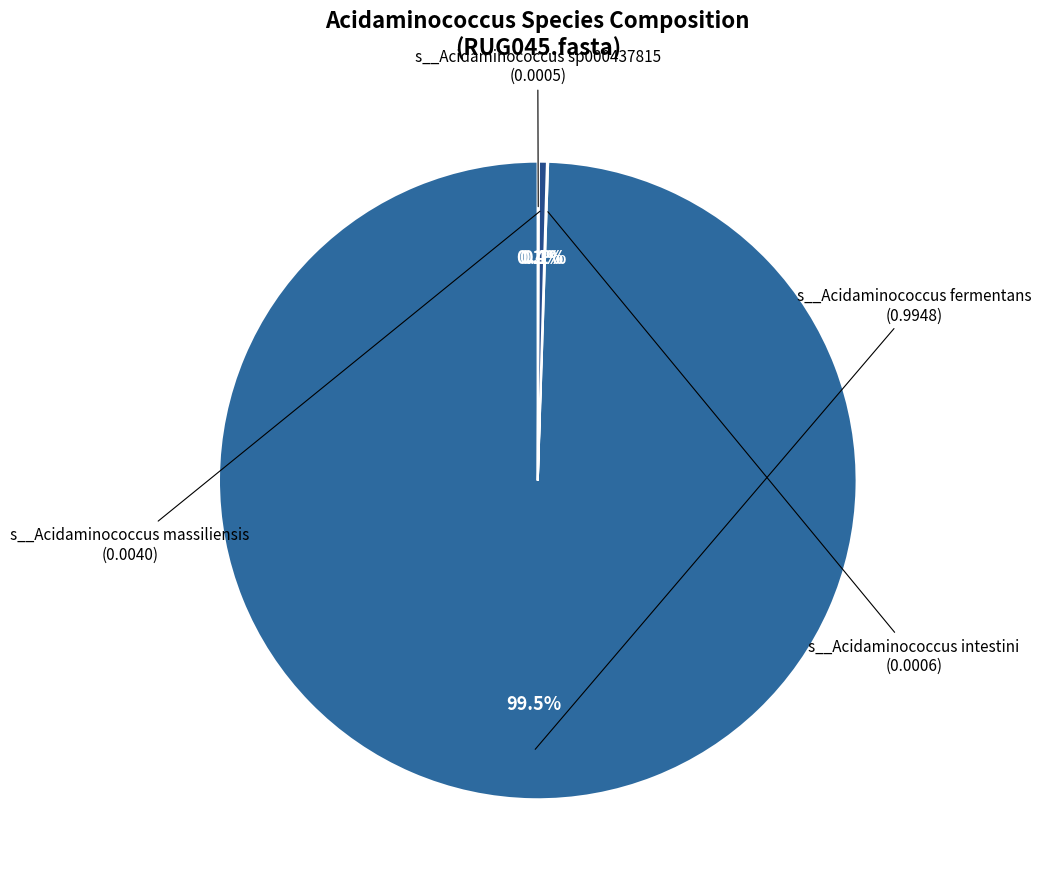

Does any single category account for the majority?

Yes